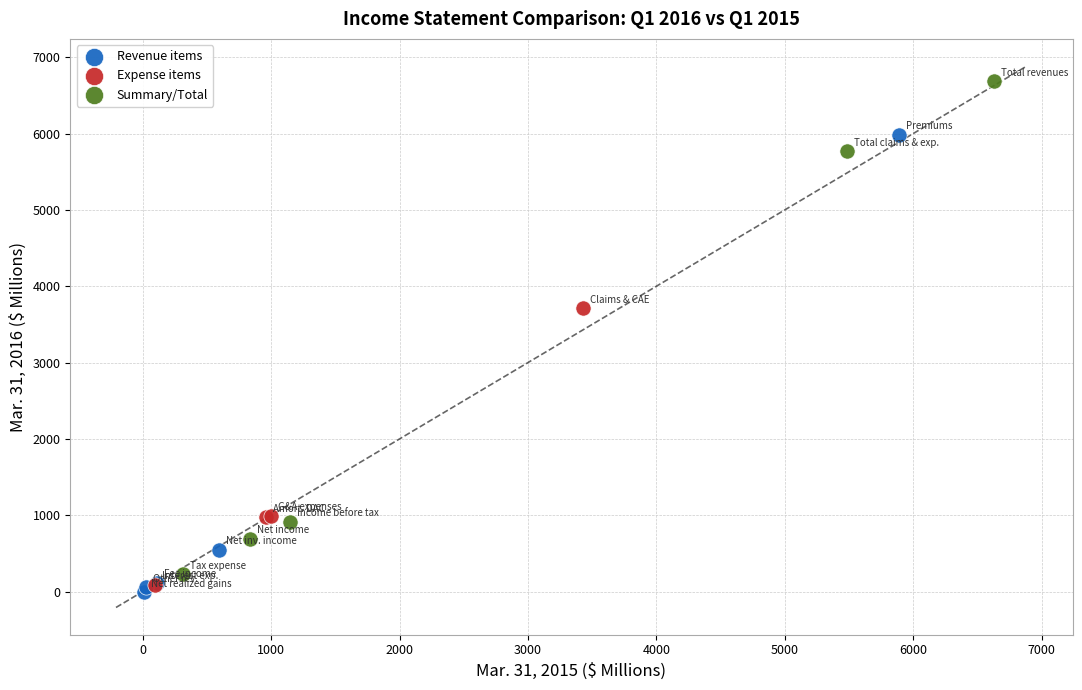

Which series reaches the maximum Y coordinate?

Summary/Total